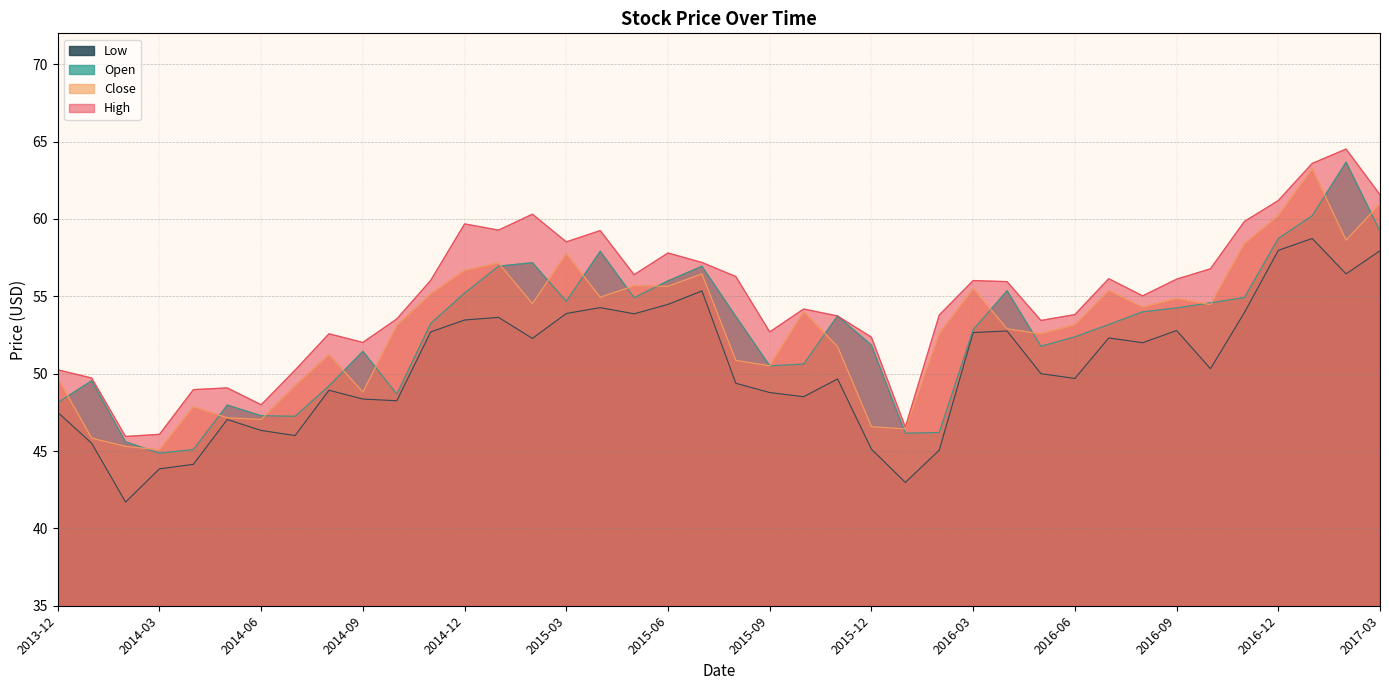

Between 2014-07 and 2015-05, which series saw the biggest shift?

Low